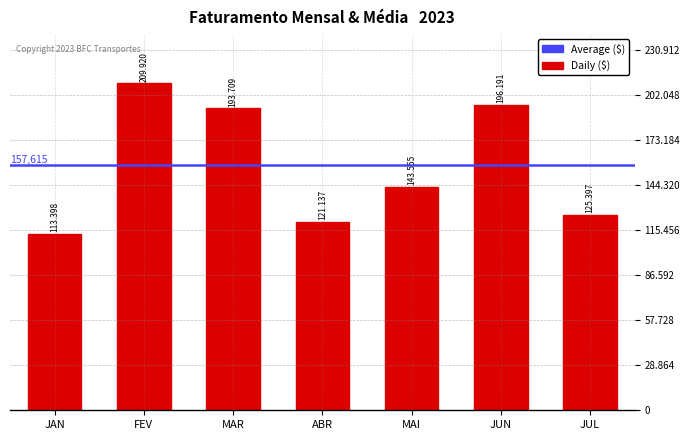

What is the greatest value displayed?

209920